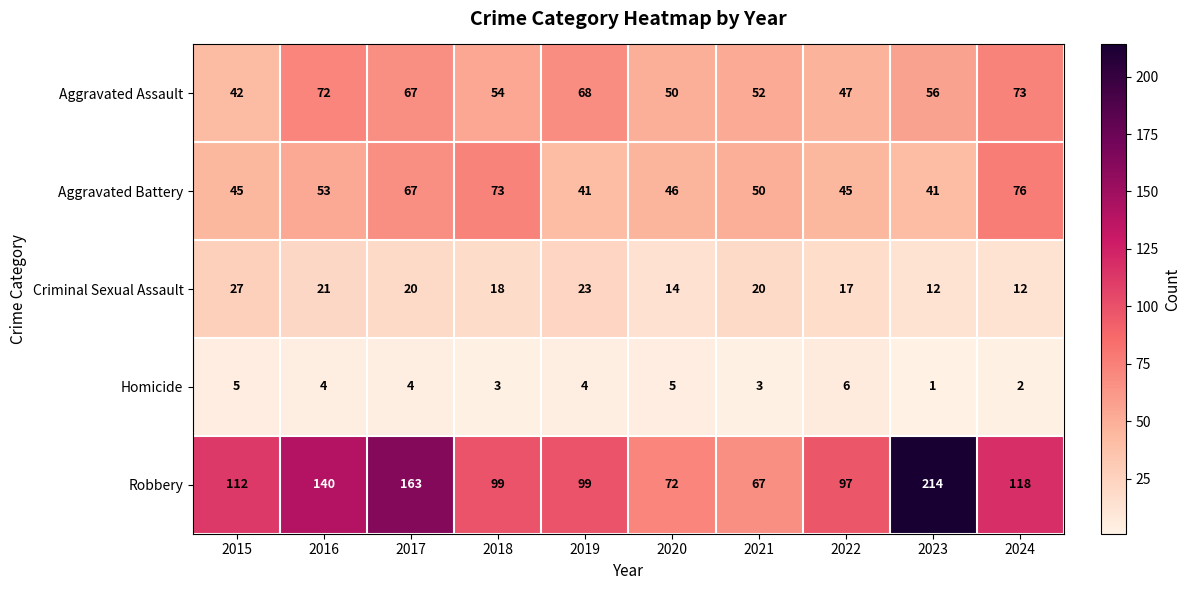

Is it true that Criminal Sexual Assault equals 20 at 2021?

True